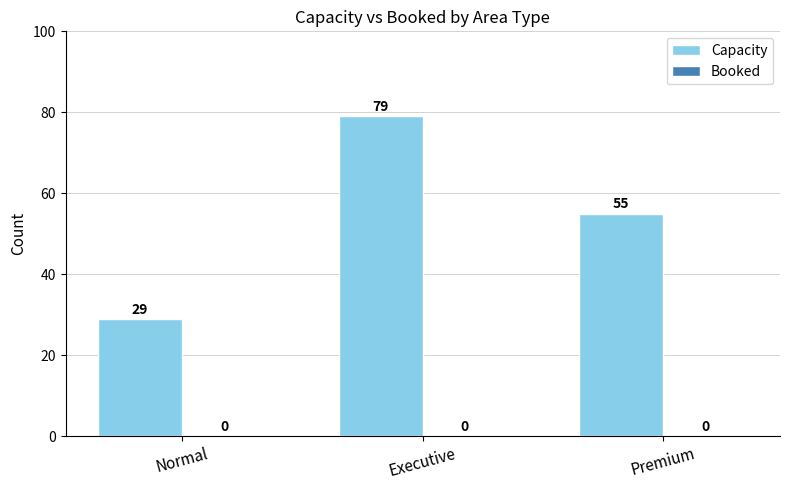

Count the number of categories in the chart.

3